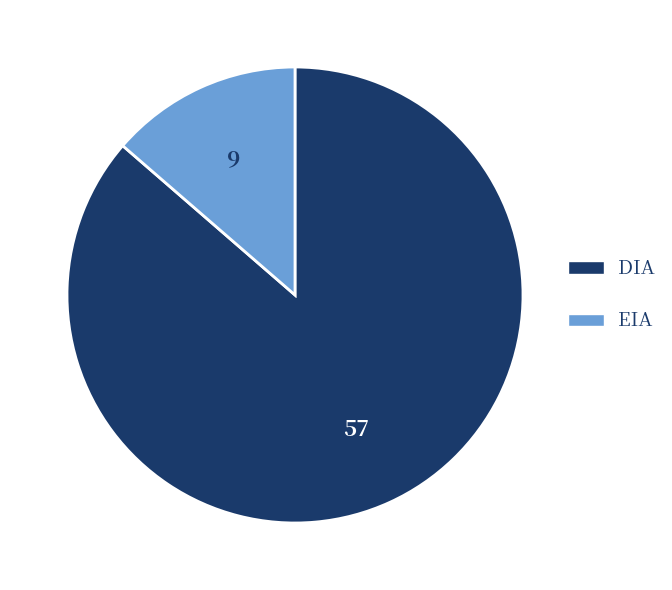

The DIA slice represents 86% of the pie. True or false?

True